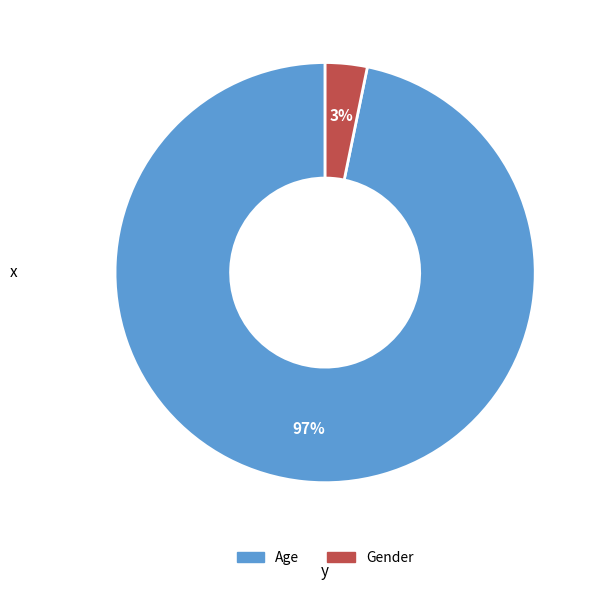

To the nearest percent, what is the difference between the largest and smallest slice percentages?

94%